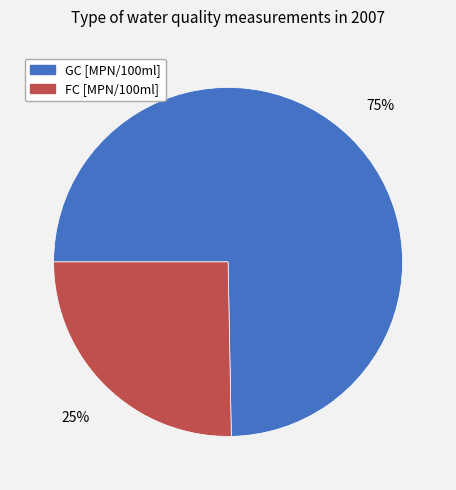

Approximately how many times larger is the value at GC [MPN/100ml] compared to FC [MPN/100ml]?

3.0